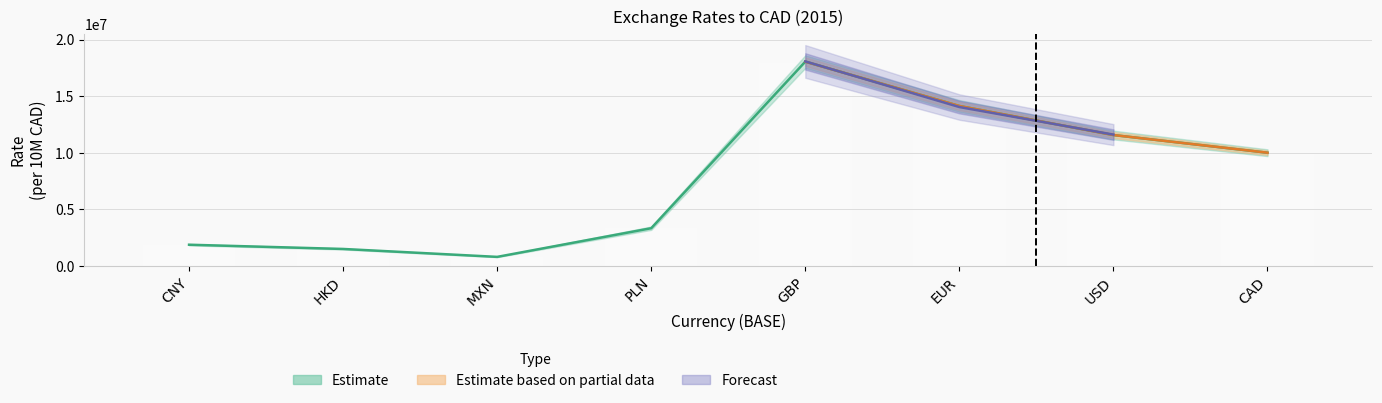

Which has a higher value, CNY or EUR?

EUR